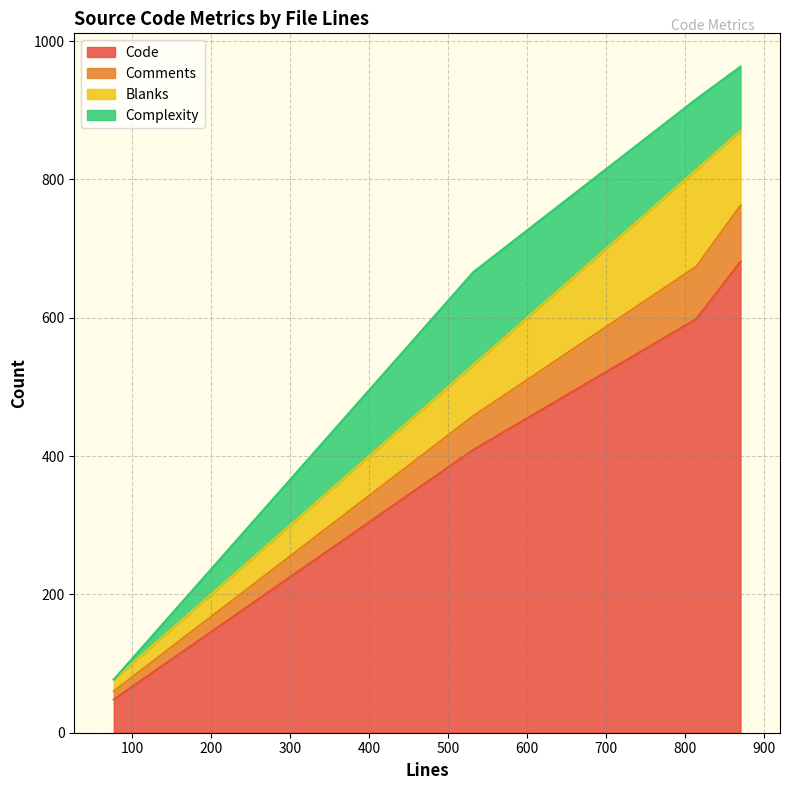

The Complexity series shows 134 at 532. True or false?

True